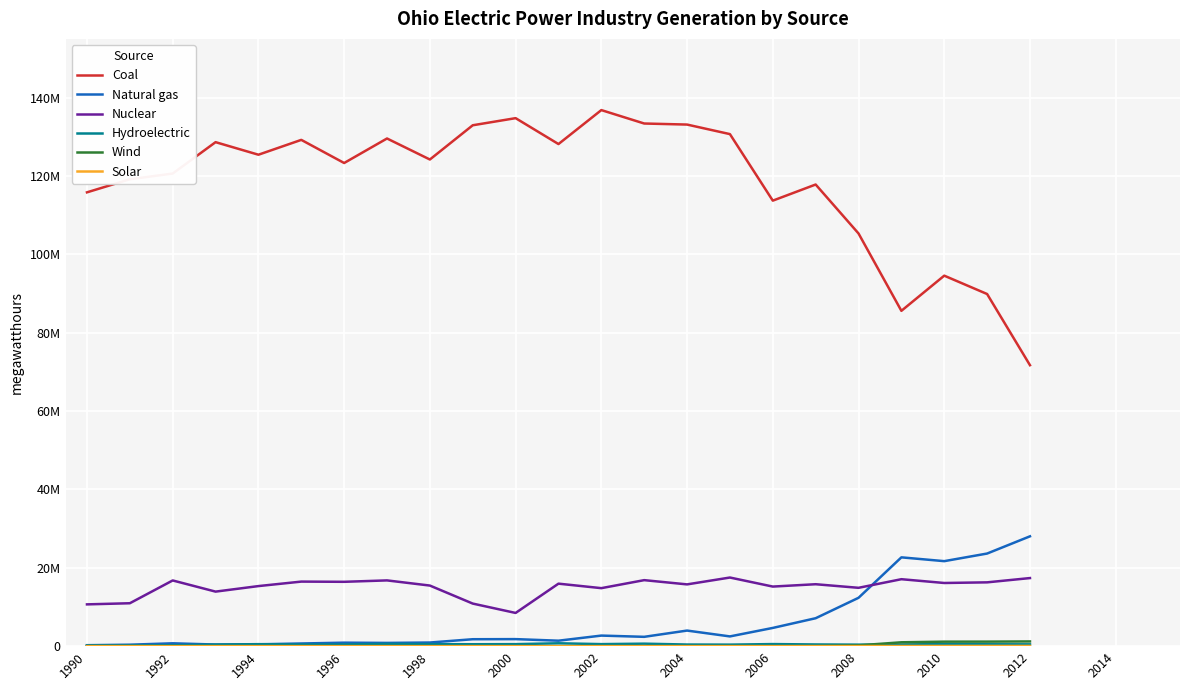

Does the chart display data point markers on the line(s)?

No